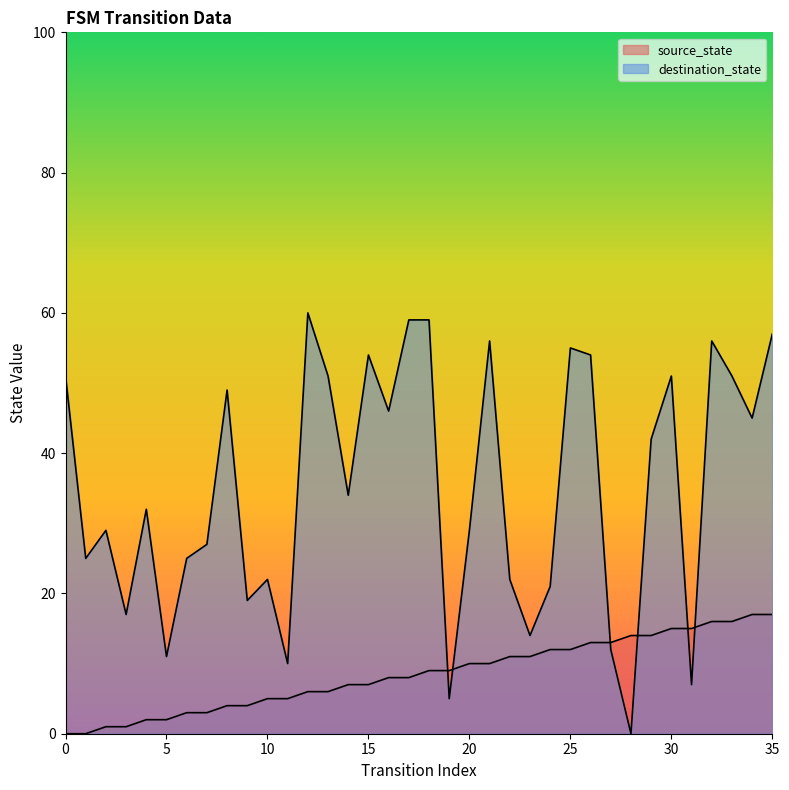

Reading left to right, extract all data points from this chart.

source_state: 0=0	1=0	2=1	3=1	4=2	5=2	6=3	7=3	8=4	9=4	10=5	11=5	12=6	13=6	14=7	15=7	16=8	17=8	18=9	19=9	20=10	21=10	22=11	23=11	24=12	25=12	26=13	27=13	28=14	29=14	30=15	31=15	32=16	33=16	34=17	35=17
destination_state: 0=51	1=25	2=29	3=17	4=32	5=11	6=25	7=27	8=49	9=19	10=22	11=10	12=60	13=51	14=34	15=54	16=46	17=59	18=59	19=5	20=29	21=56	22=22	23=14	24=21	25=55	26=54	27=12	28=0	29=42	30=51	31=7	32=56	33=51	34=45	35=57